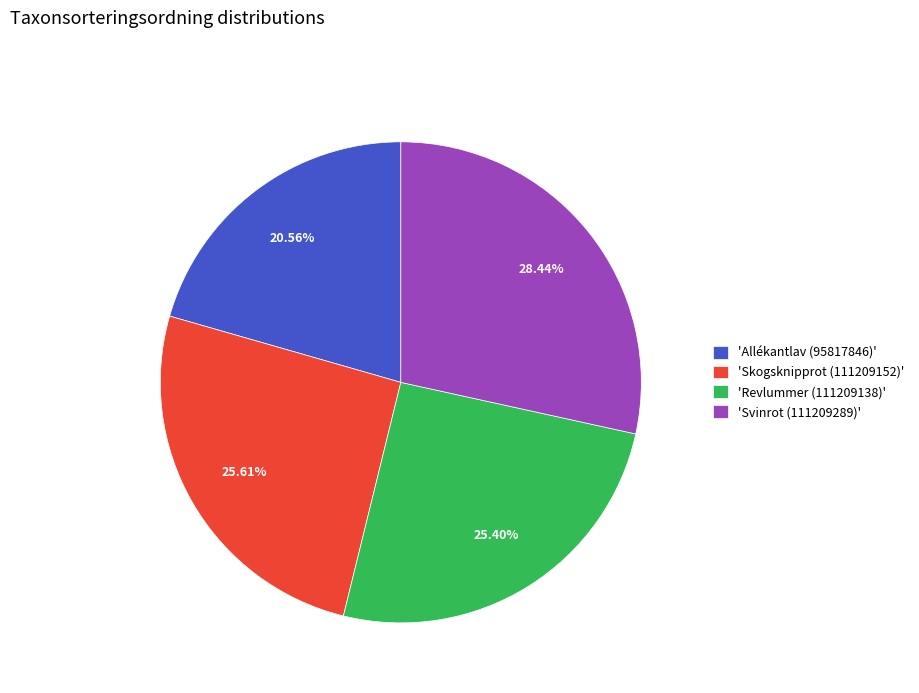

Combined, do 'Svinrot (111209289)' and 'Revlummer (111209138)' account for over 50%?

Yes